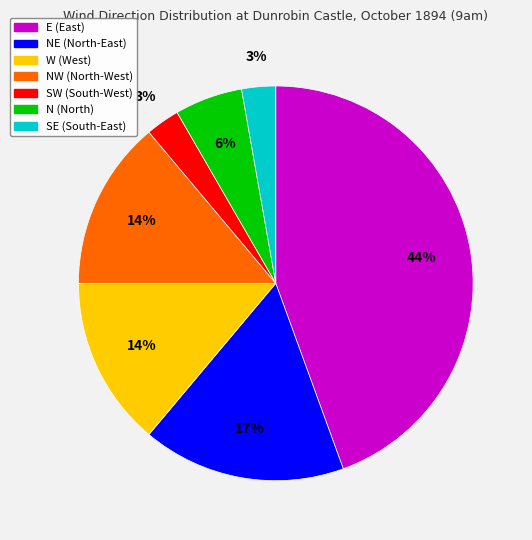

To the nearest percent, what is the average slice percentage?

14%